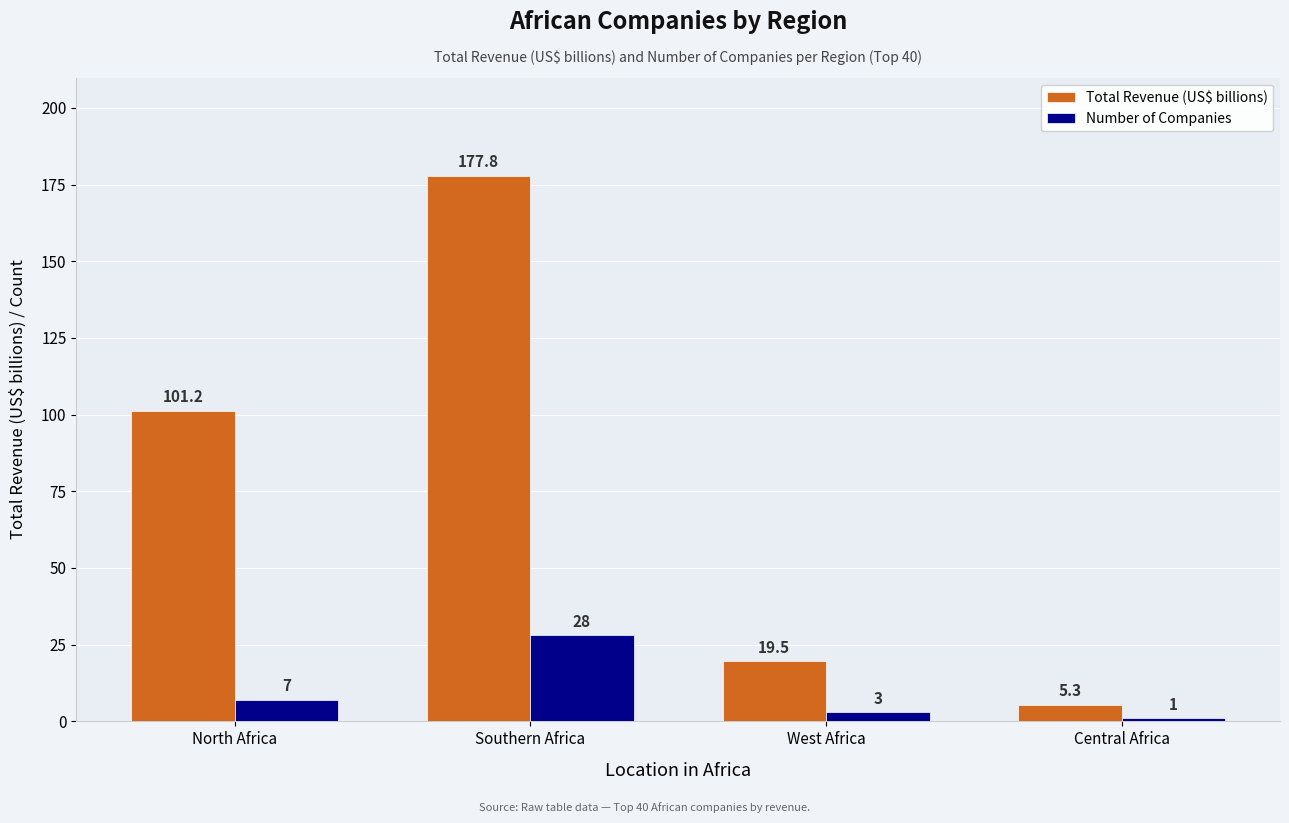

What is the difference between the Total Revenue (US$ billions) values at North Africa and West Africa?

81.7